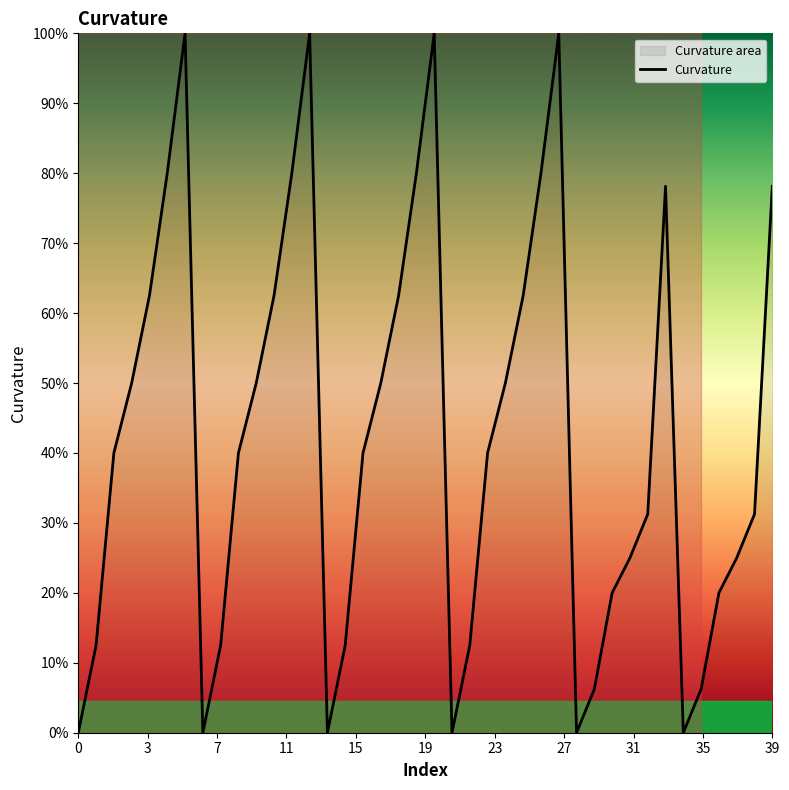

Is it true that the value at 19 is 5.5?

False